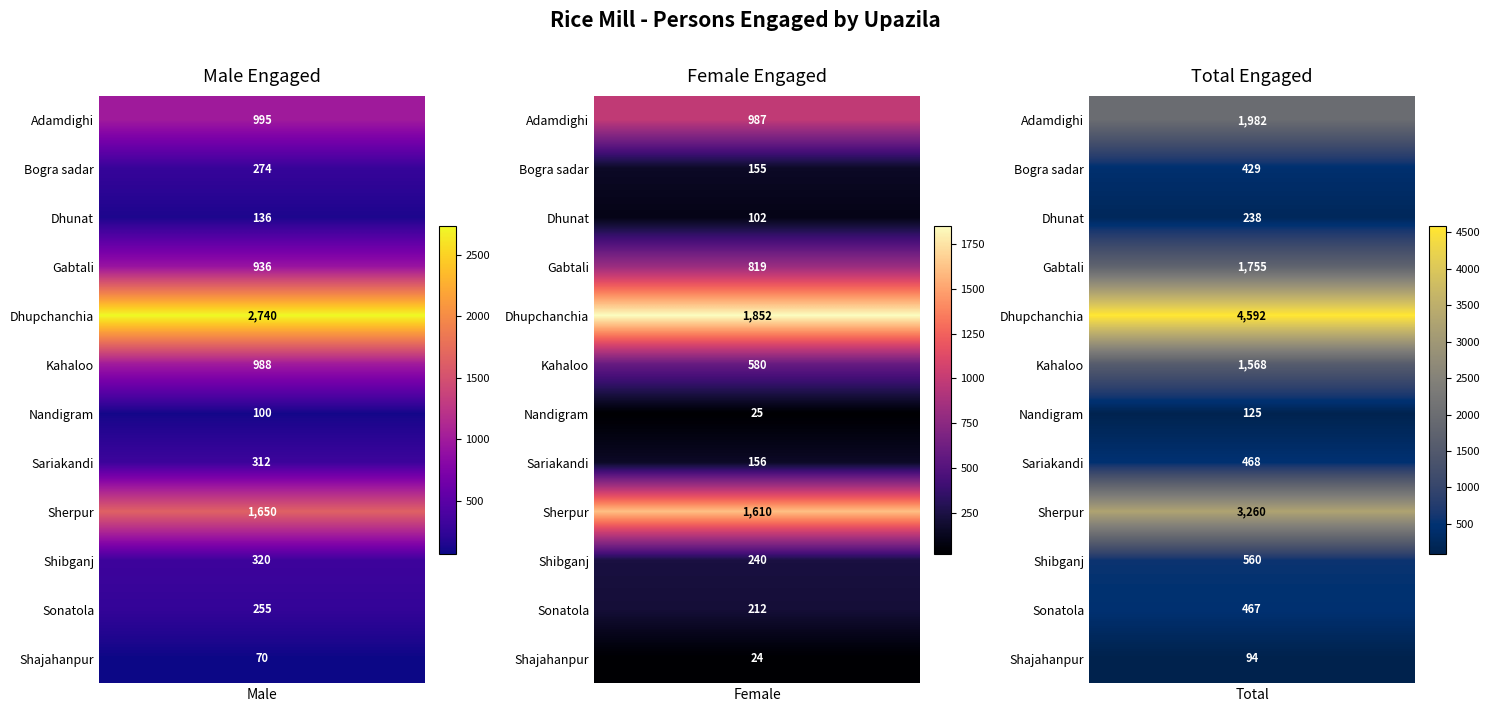

Reading left to right, transcribe all the data shown in this chart.

Adamdighi: 0=995	1=987	2=1982
Bogra sadar: 0=274	1=155	2=429
Dhunat: 0=136	1=102	2=238
Gabtali: 0=936	1=819	2=1755
Dhupchanchia: 0=2740	1=1852	2=4592
Kahaloo: 0=988	1=580	2=1568
Nandigram: 0=100	1=25	2=125
Sariakandi: 0=312	1=156	2=468
Sherpur: 0=1650	1=1610	2=3260
Shibganj: 0=320	1=240	2=560
Sonatola: 0=255	1=212	2=467
Shajahanpur: 0=70	1=24	2=94